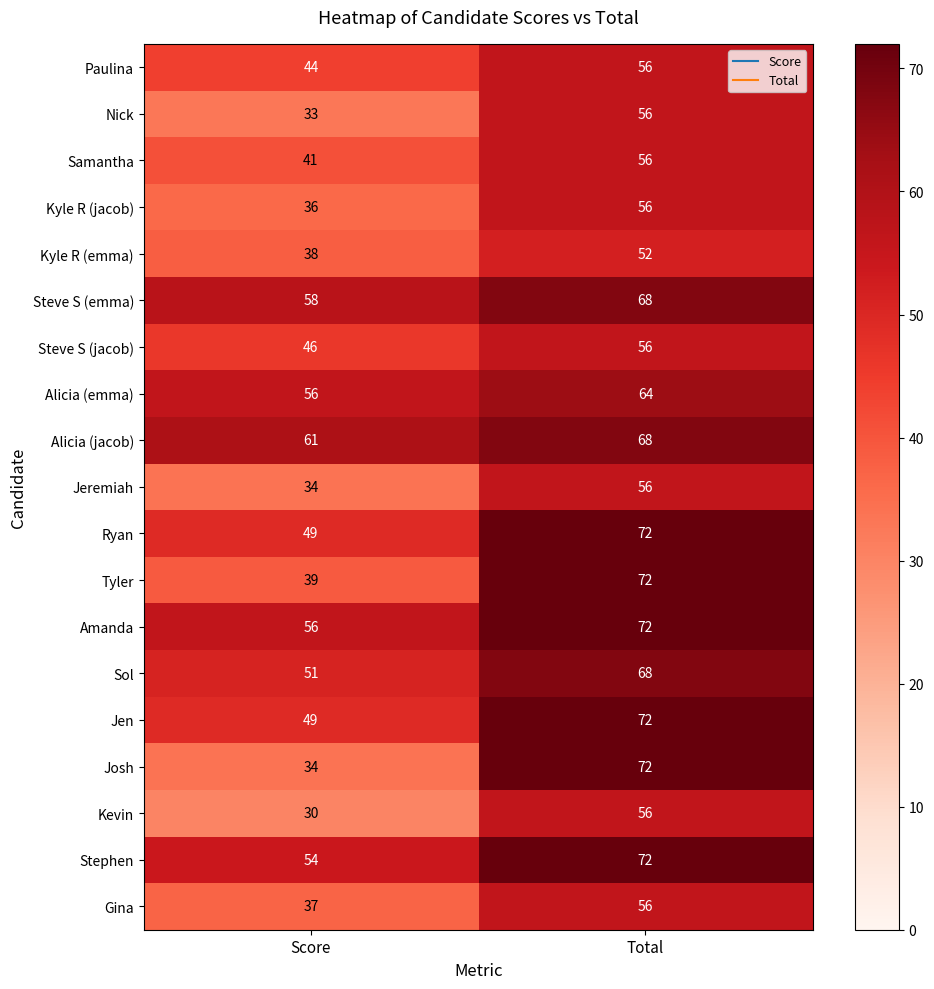

True or false: Gina has a value of 22 at Total.

False